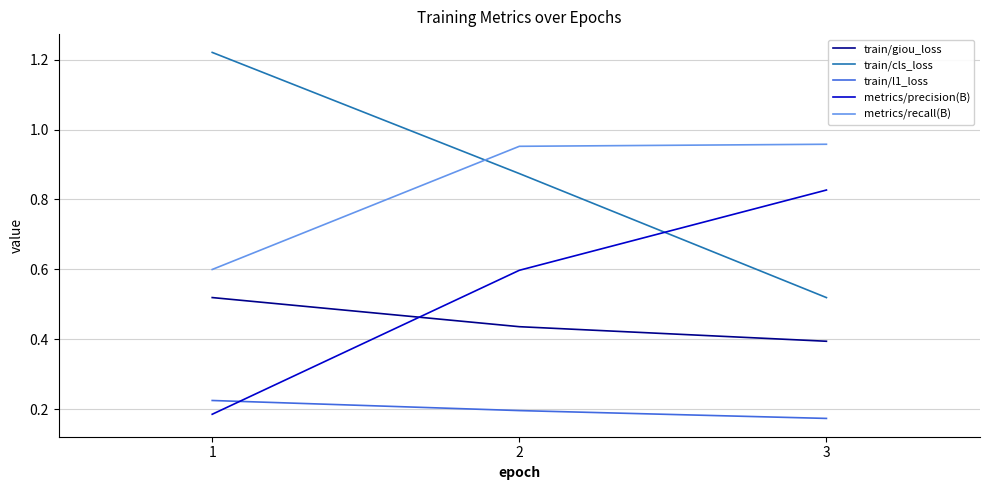

Does the chart display data point markers on the line(s)?

No